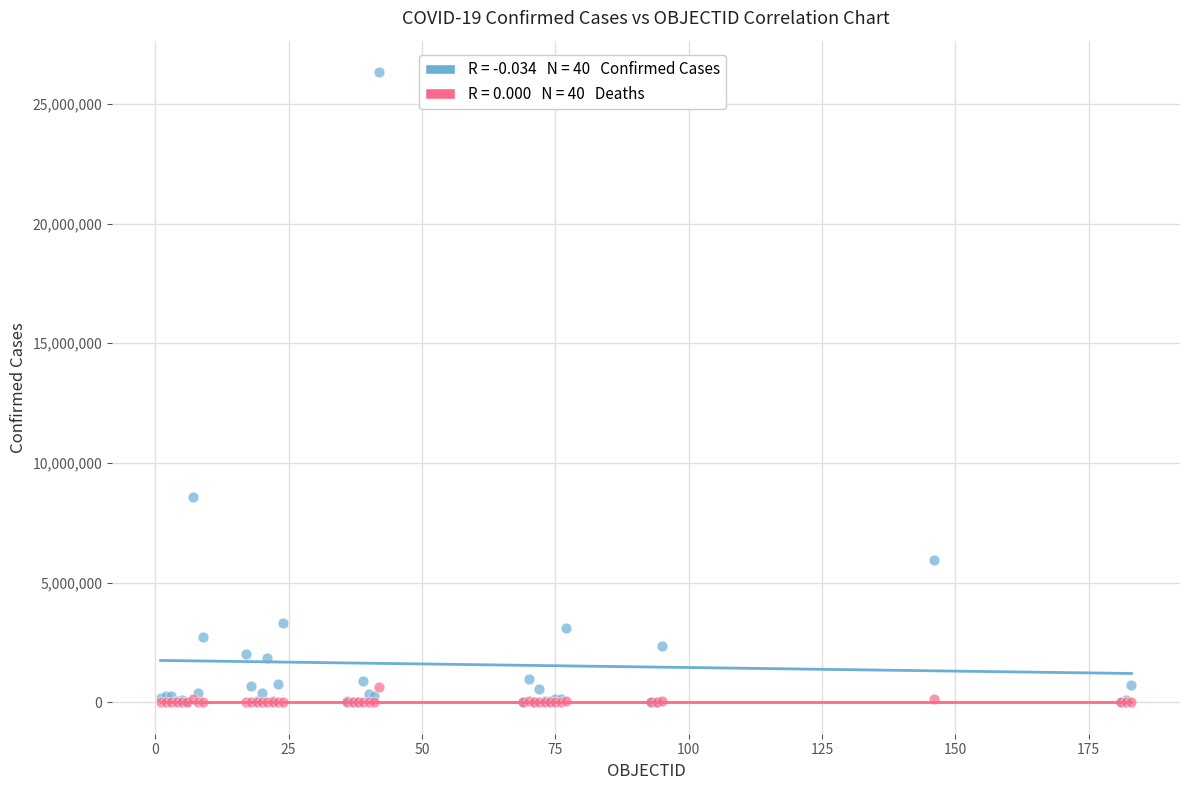

Across all series, what Y value is closest to 13163229?

8555379